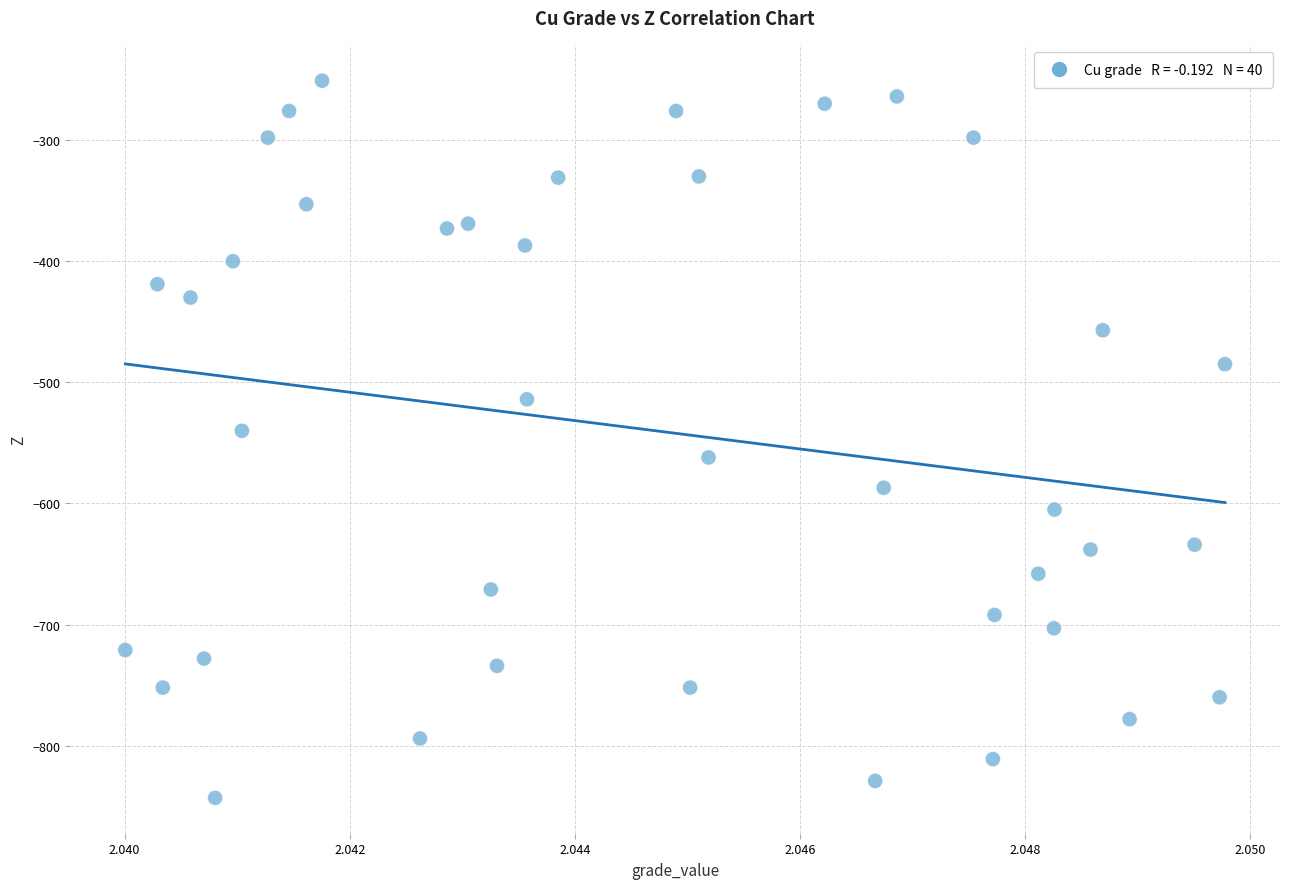

What is the range of Y values (max minus min)?

592